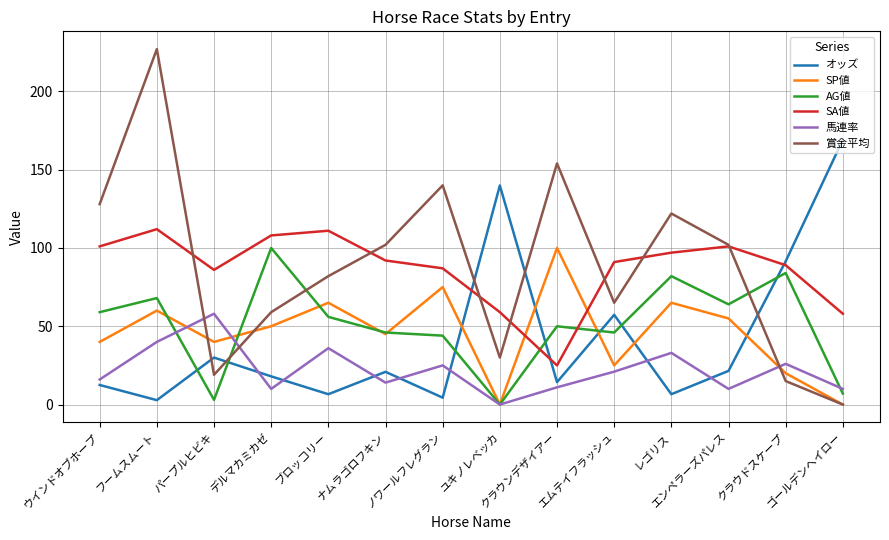

What value does the 馬連率 series have at クラウドスケープ?

26.0